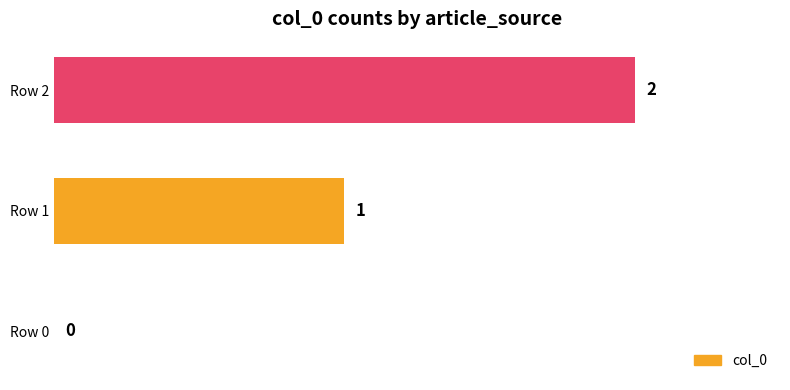

What is the sum of all values?

3